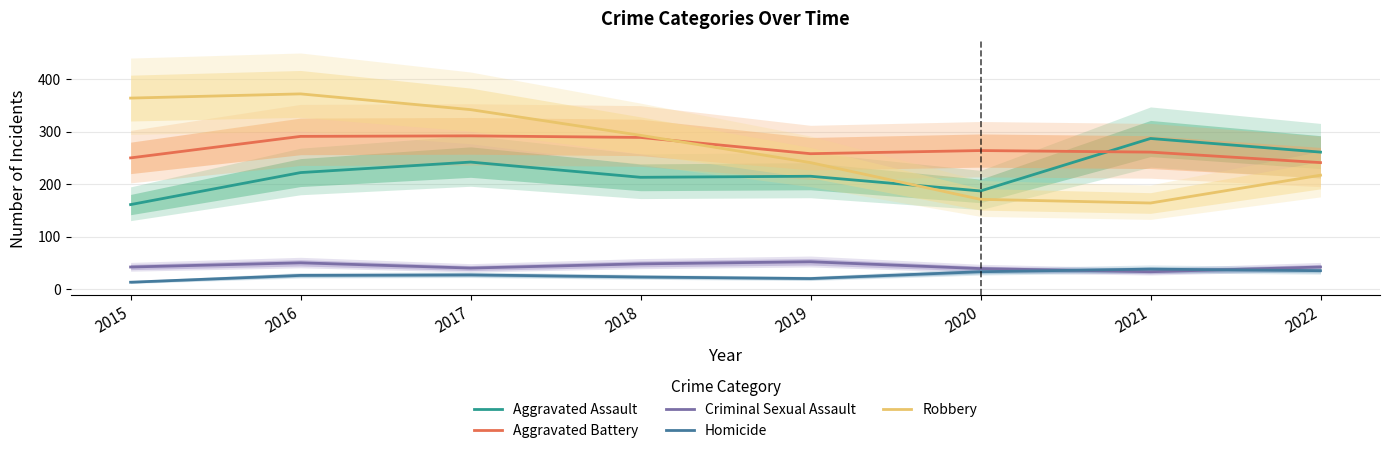

Rank the series at 2019 from lowest to highest value.

Homicide, Criminal Sexual Assault, Aggravated Assault, Robbery, Aggravated Battery